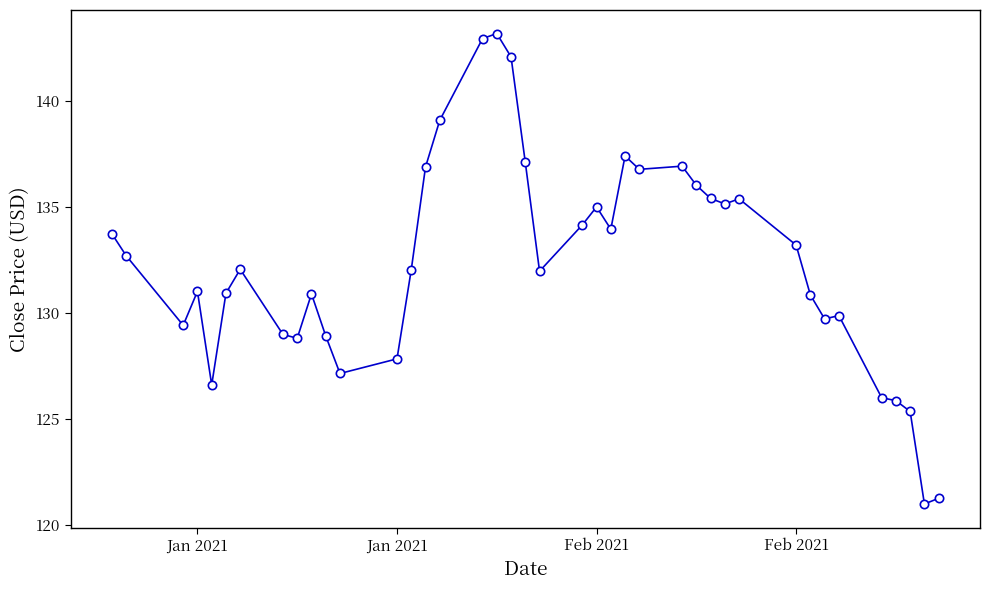

What is the greatest value displayed?

143.2